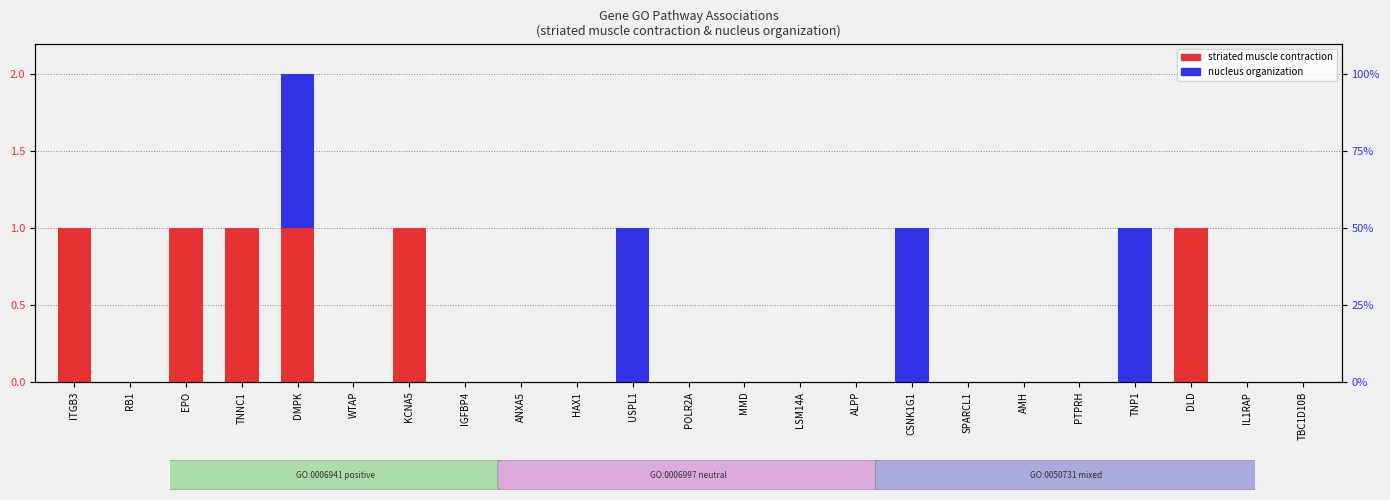

How many bars are there in total?

46